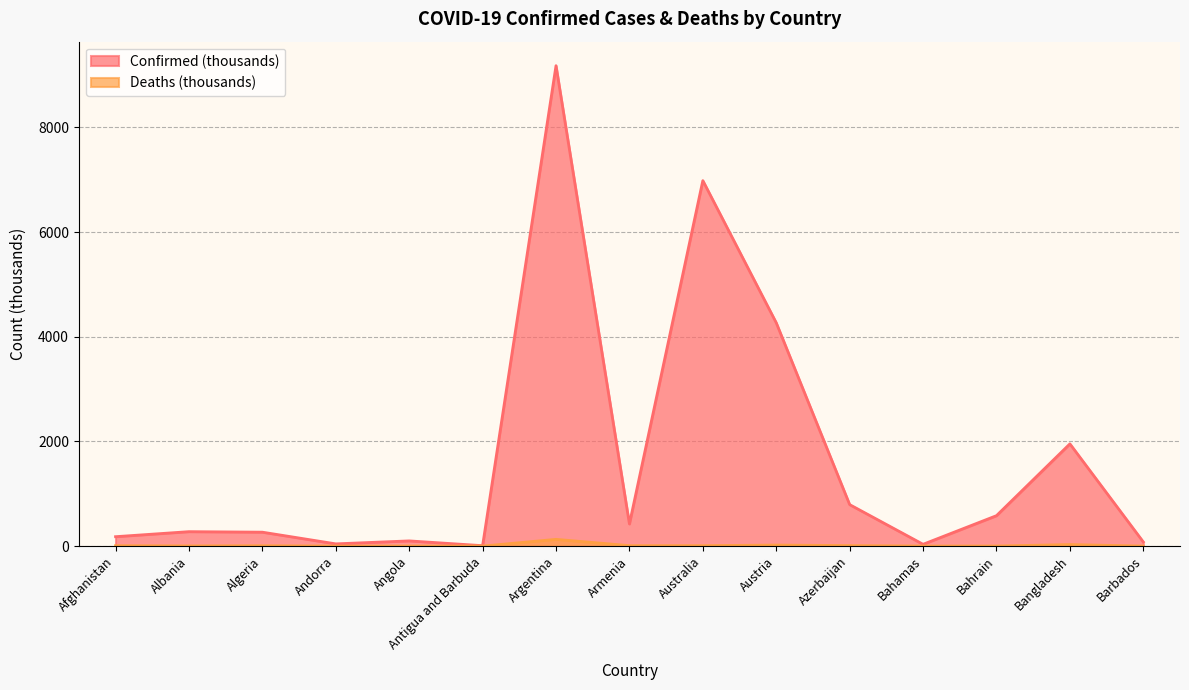

True or false: Confirmed and Deaths intersect in this chart.

False